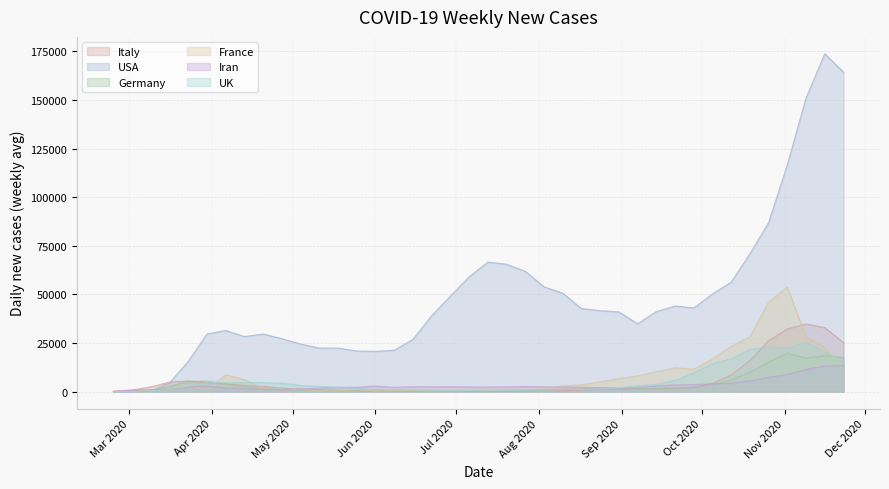

At which label does USA reach its minimum?

2020-02-24